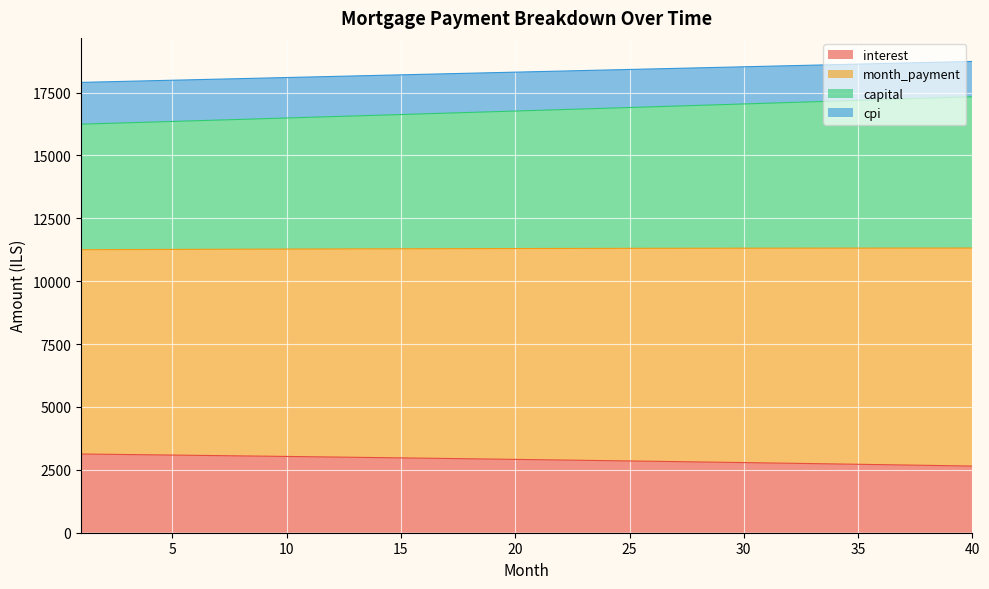

What is the highest value of the interest series?

3130.2